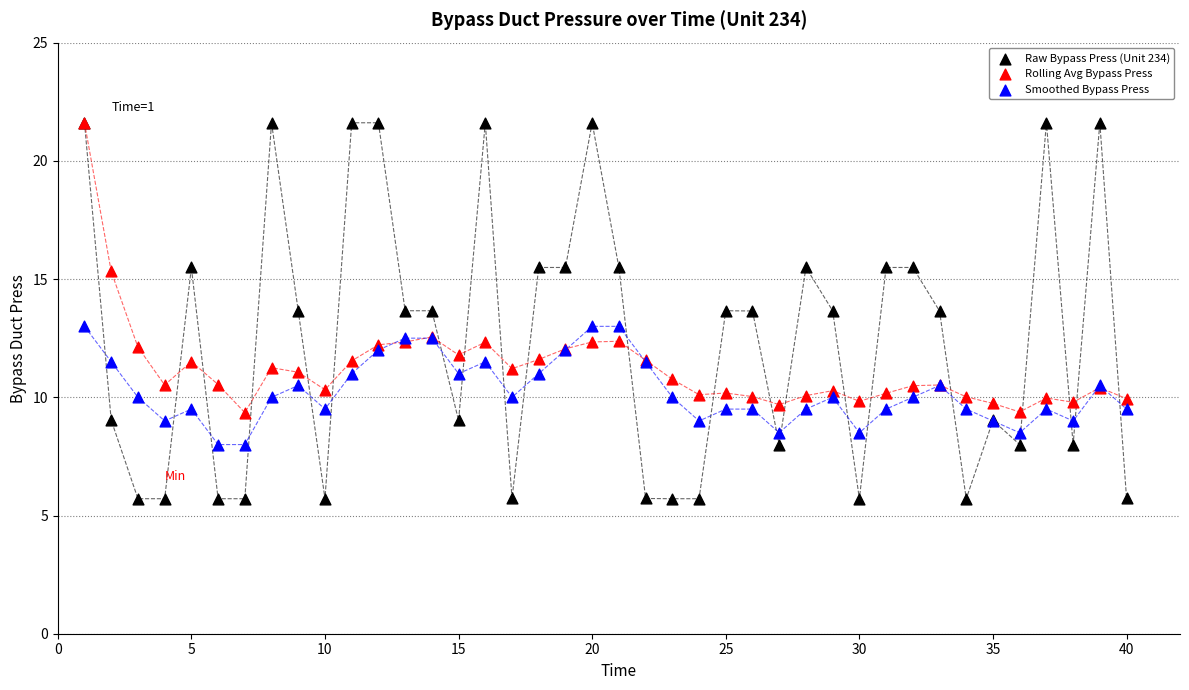

Which series has the widest spread of Y values?

Raw Bypass Press (Unit 234)